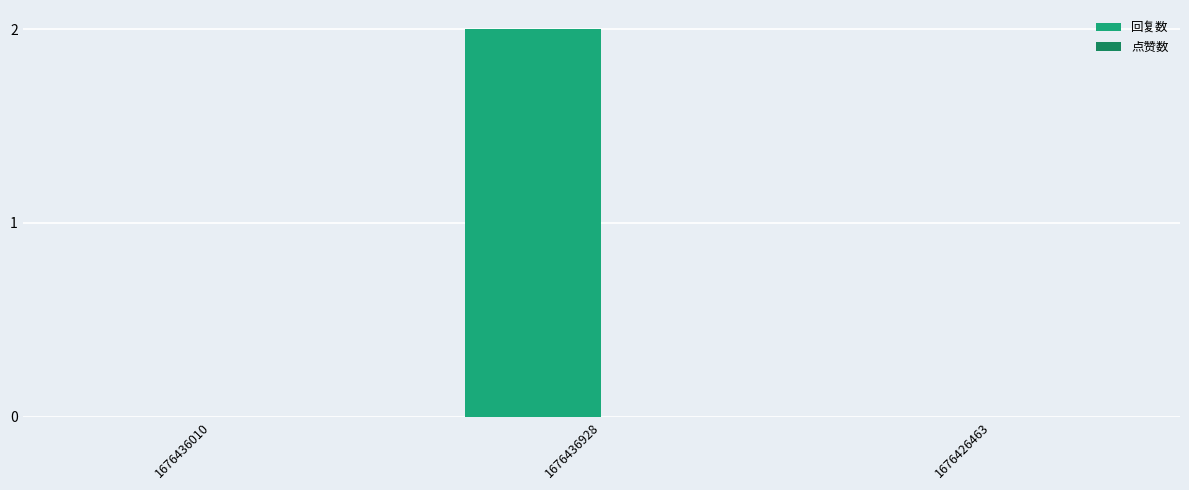

Are the bars horizontal?

No